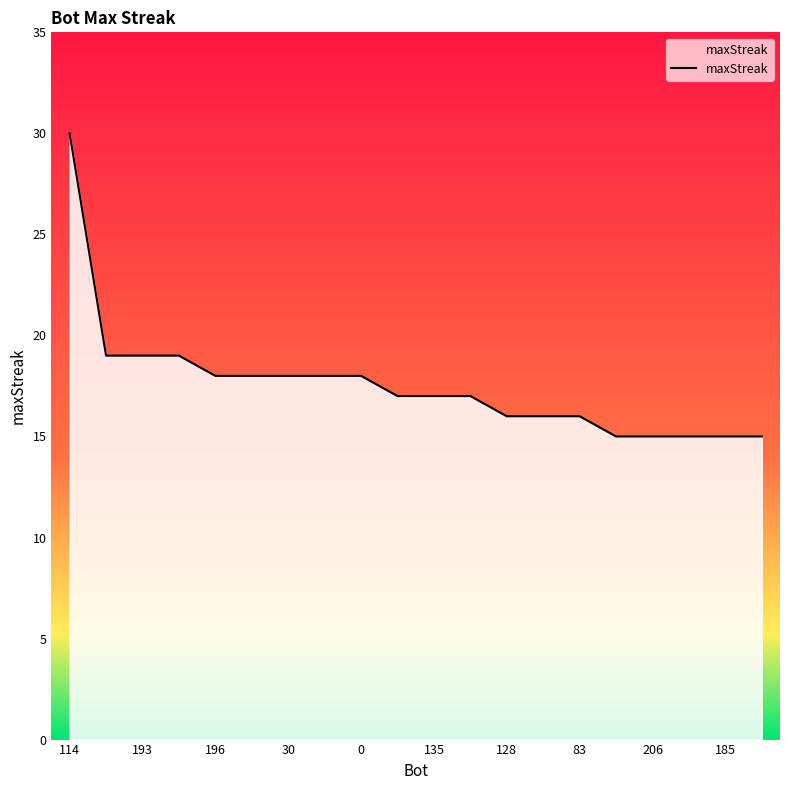

What is the difference between the maximum and minimum values?

15